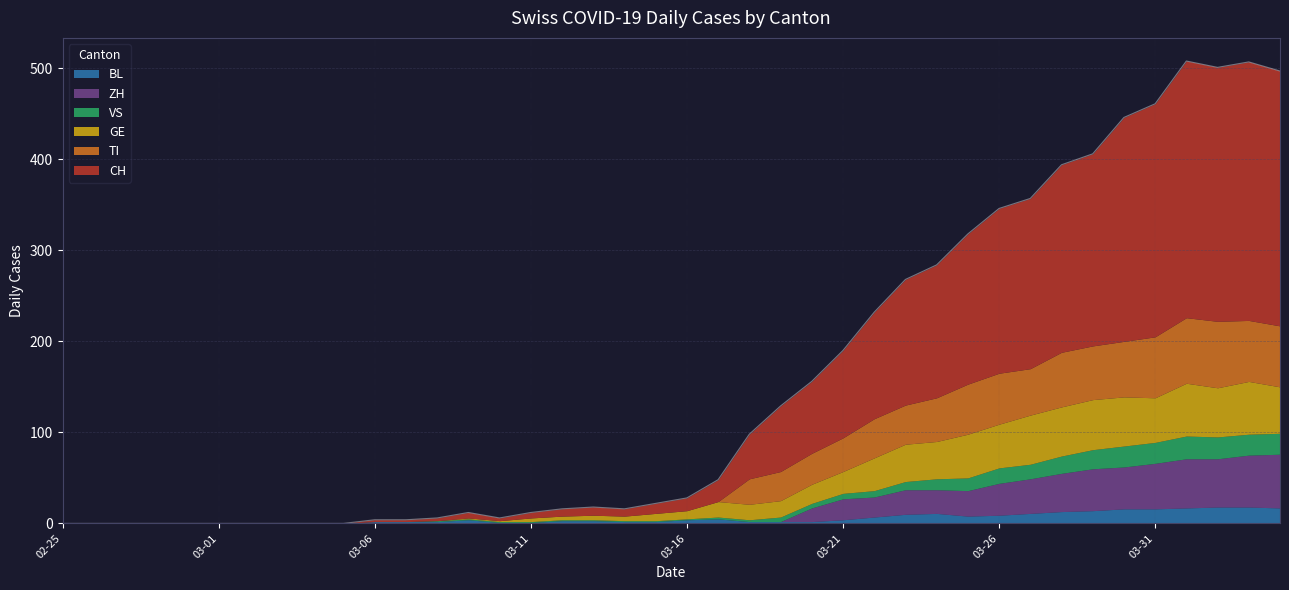

Which series has the widest spread of values?

CH